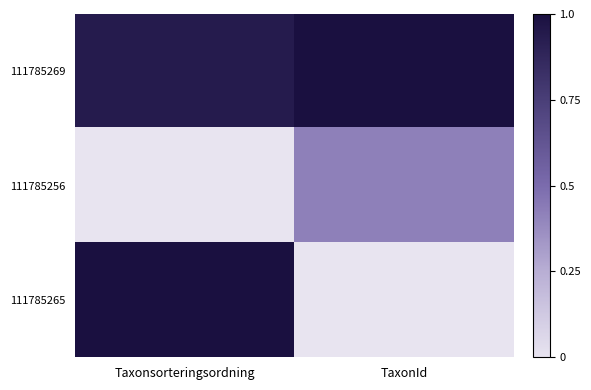

At which category is the sum across all series the highest?

Taxonsorteringsordning